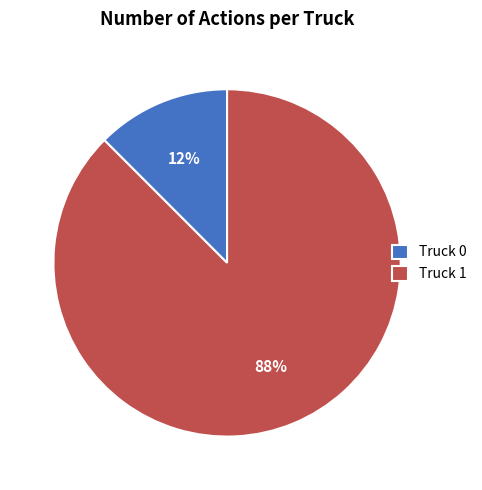

Does any single category account for the majority?

Yes